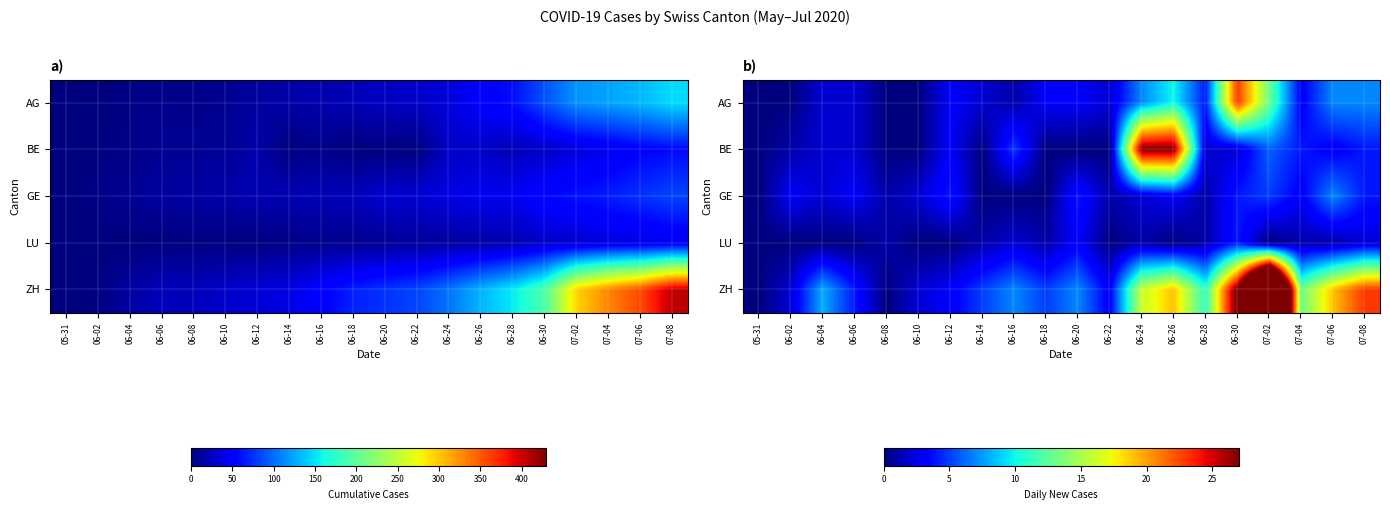

List the series in order of their peak value, lowest first.

LU, GE, AG, BE, ZH